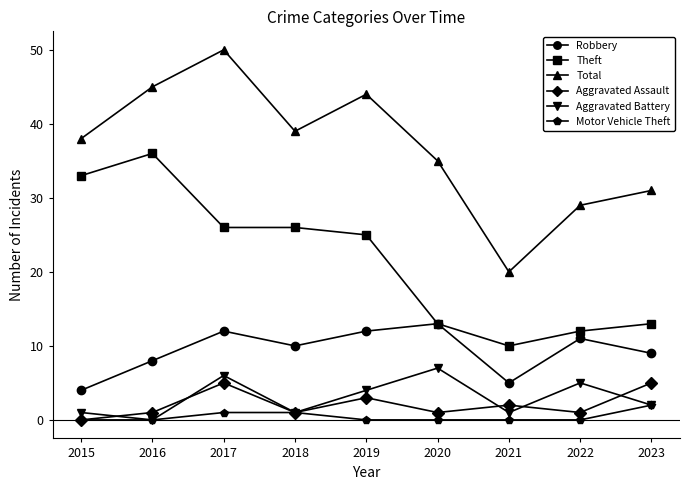

Which series changed the most between 2016 and 2019?

Theft